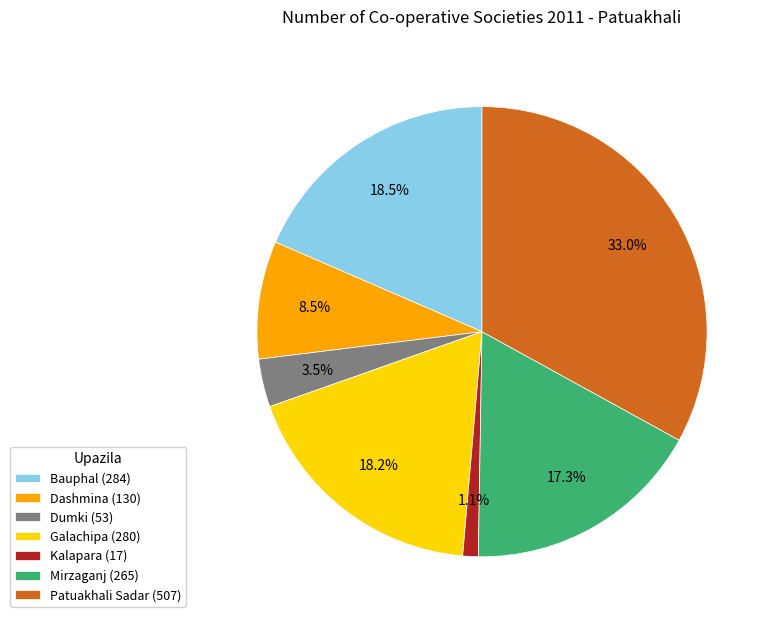

What is the ratio of the value at Mirzaganj (265) to the value at Dashmina (130)?

2.0